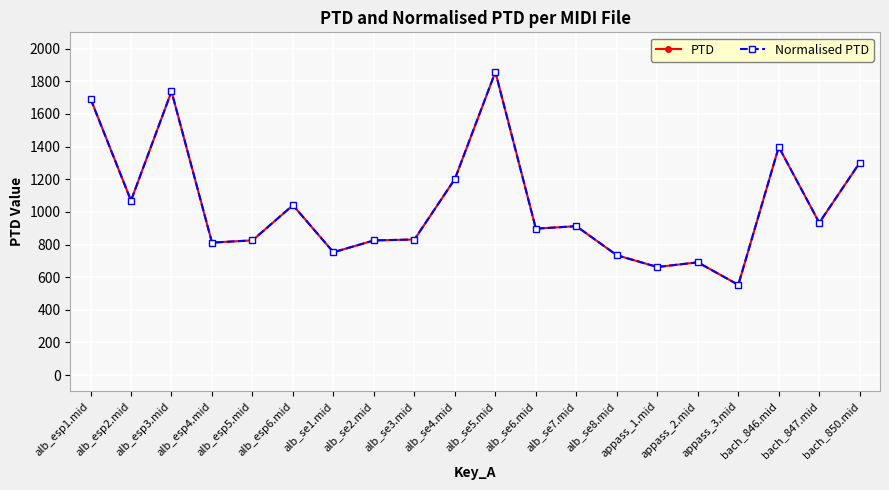

Does the chart have visible grid lines?

Yes